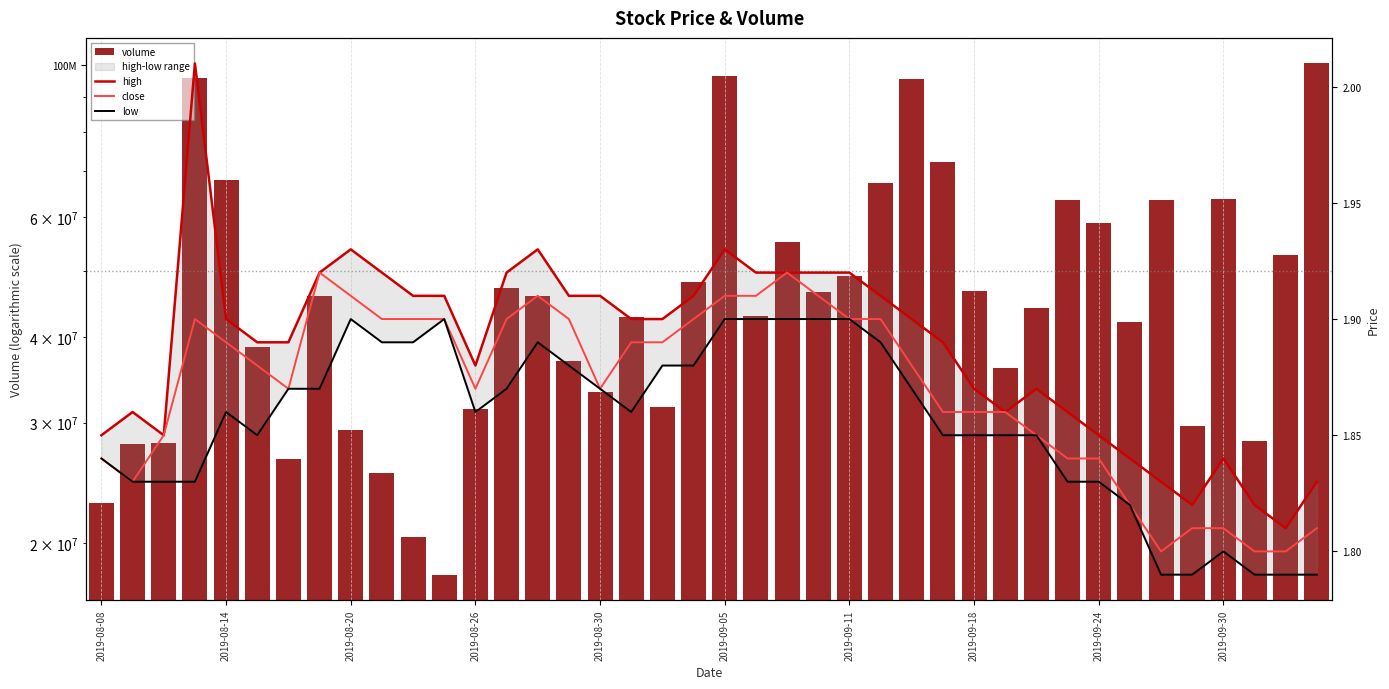

What is the sum of all close values?

74.8